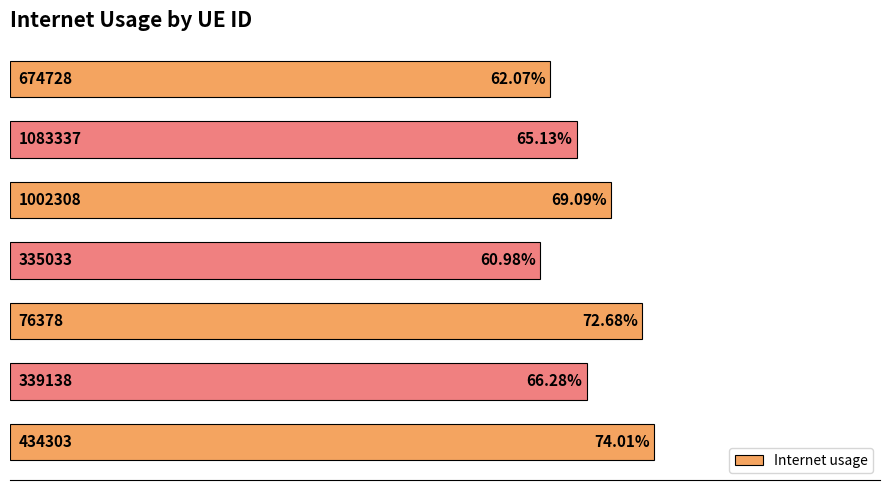

How many values are between 0 and 1?

7